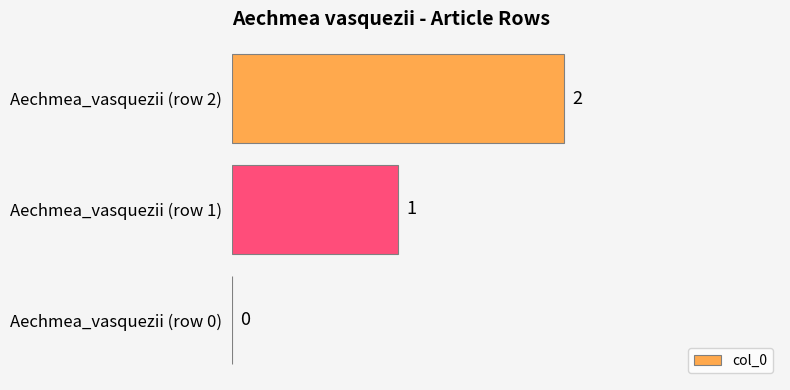

What is the sum of the values at Aechmea_vasquezii (row 2) and Aechmea_vasquezii (row 1)?

3